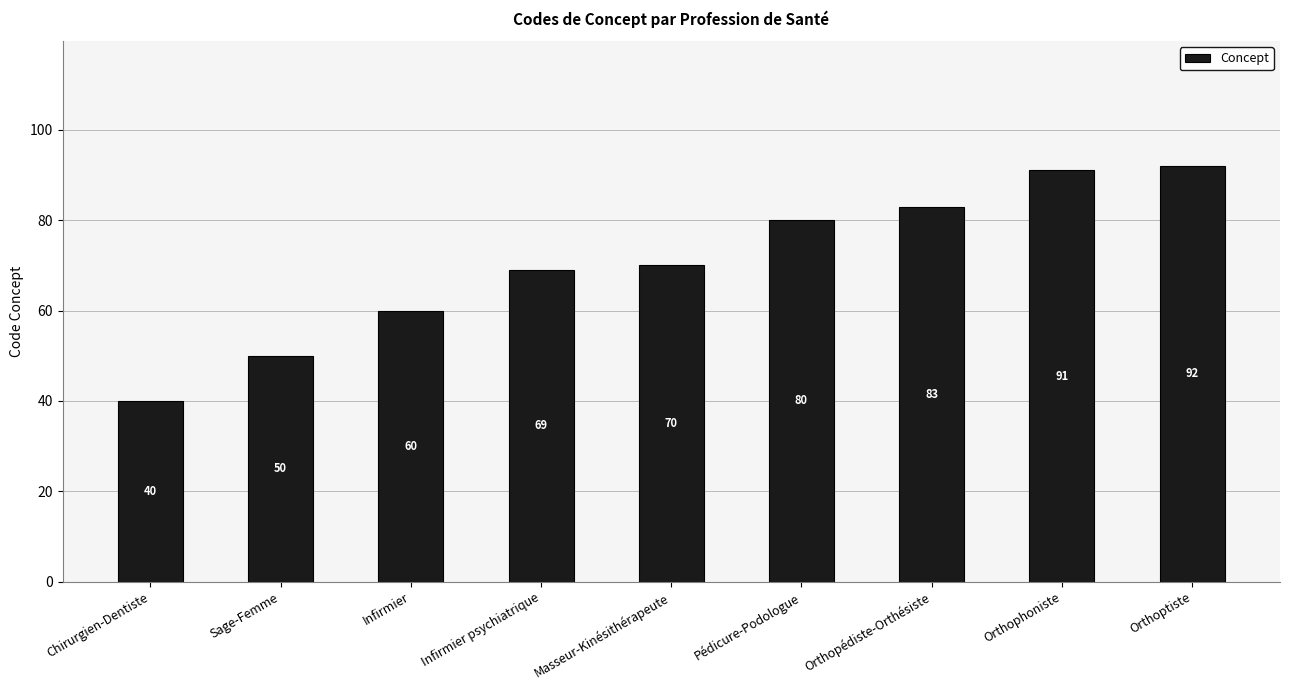

Where is the data nearest to the value 66?

Infirmier psychiatrique